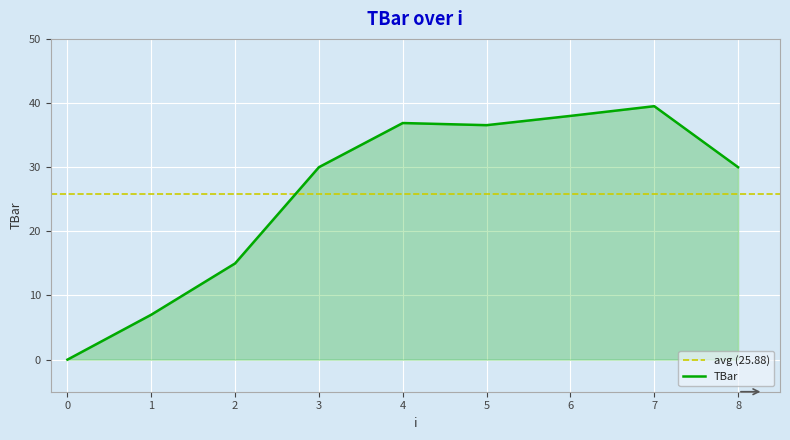

What is the sum of all values?

232.9